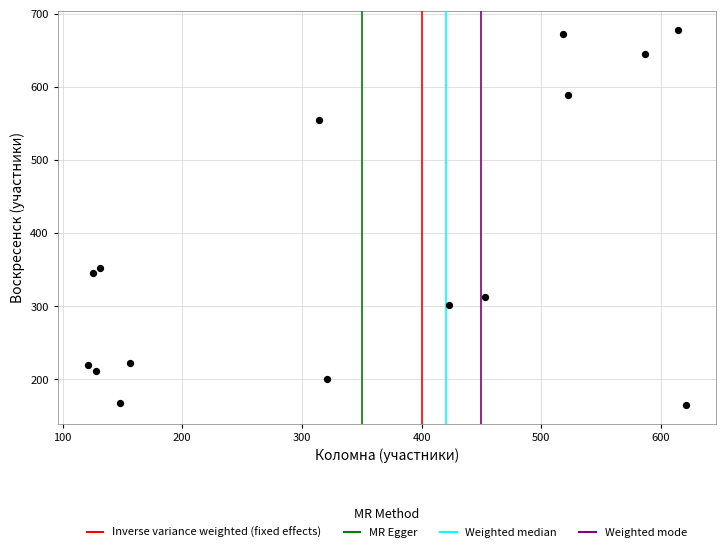

What Y value in the scatter plot is closest to 421?

352